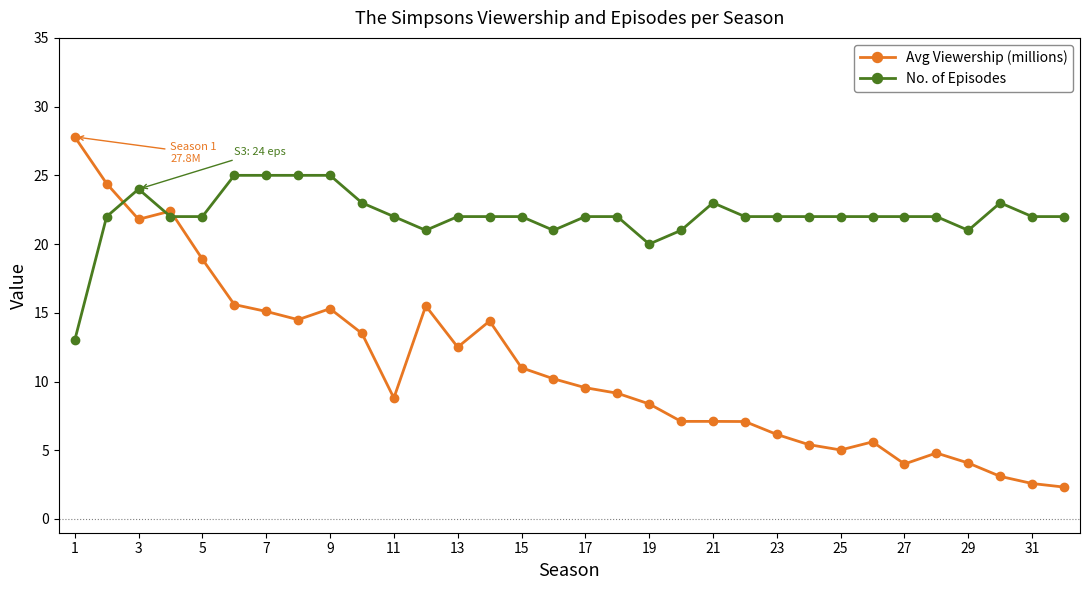

What is the sum of all Avg Viewership (millions) values?

353.1